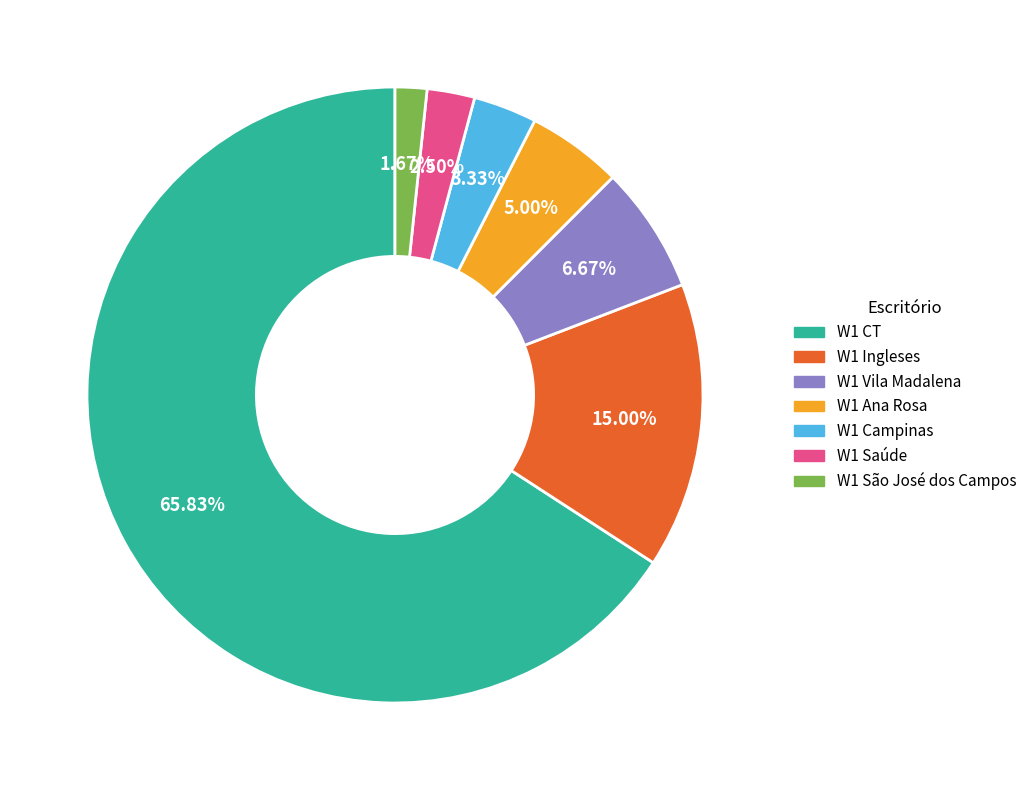

To the nearest percent, what portion does W1 Campinas represent?

3%